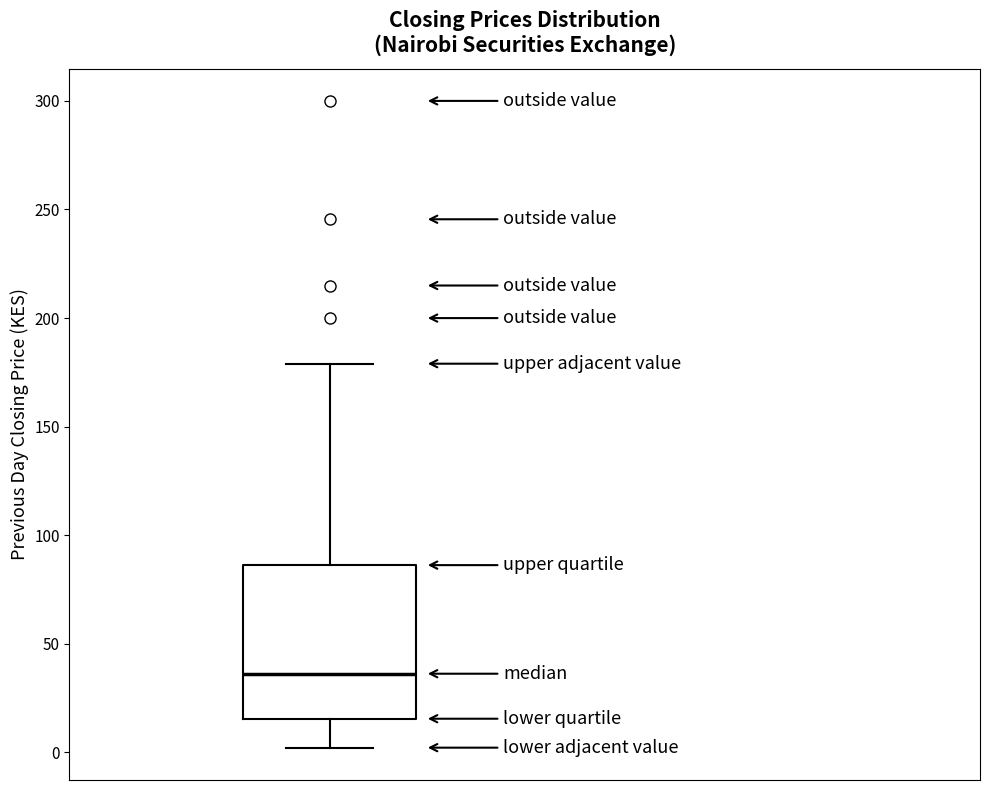

Read this box plot against the y-axis: the position of the median line, the range covered by the box, and the ends of both whiskers. The values are not printed on the chart, so give them approximately, as read against the axis.

median 35, box 15 to 85, whiskers 0 to 180